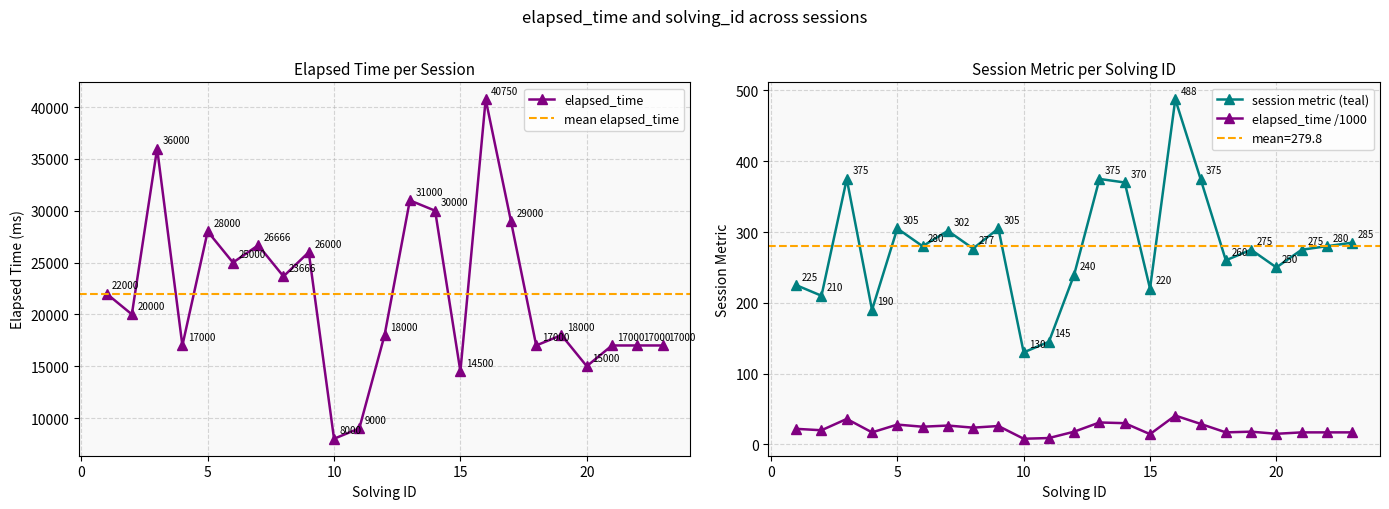

Reading right to left, extract all data points from this chart.

17000	17000	17000	15000	18000	17000	29000	40750	14500	30000	31000	18000	9000	8000	26000	23666	26666	25000	28000	17000	36000	20000	22000